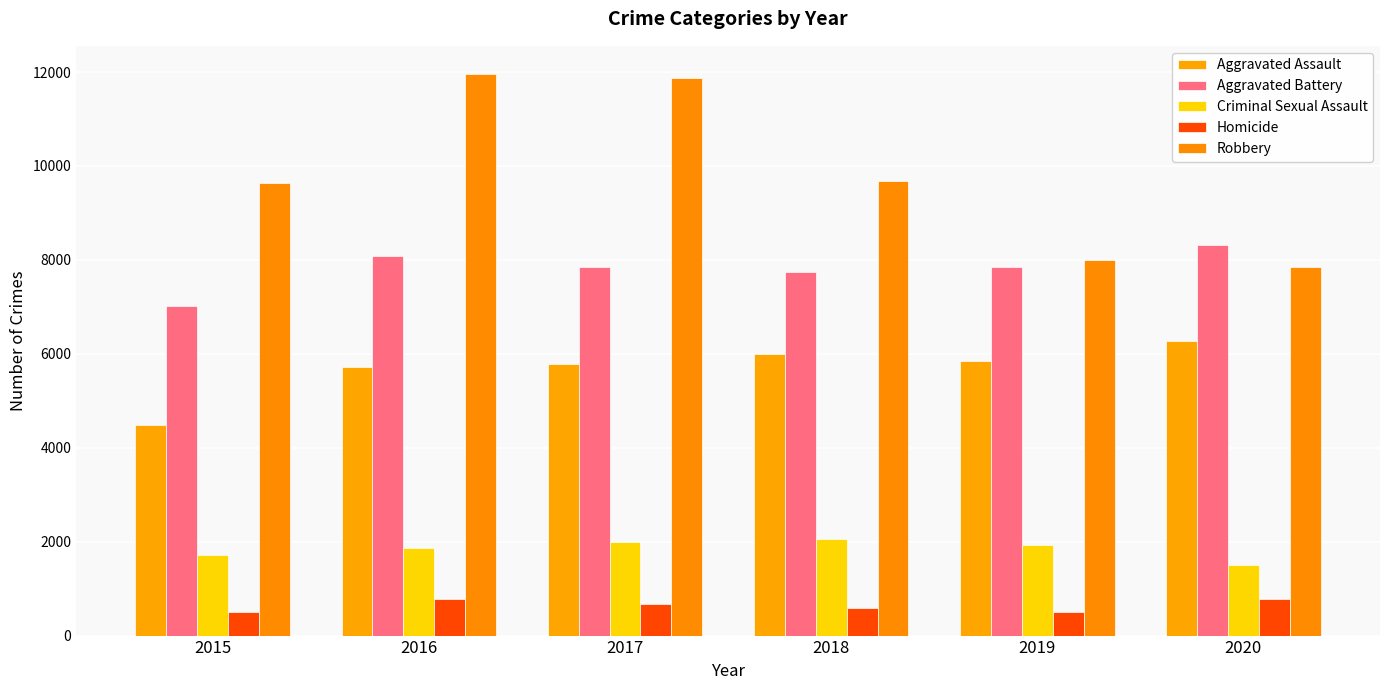

Reading right to left, extract all data points from this chart.

Aggravated Assault: 6265	5841	6002	5793	5713	4480
Aggravated Battery: 8320	7858	7734	7845	8085	7018
Criminal Sexual Assault: 1502	1929	2052	1993	1867	1710
Homicide: 787	499	588	672	786	496
Robbery: 7855	7995	9681	11881	11960	9638